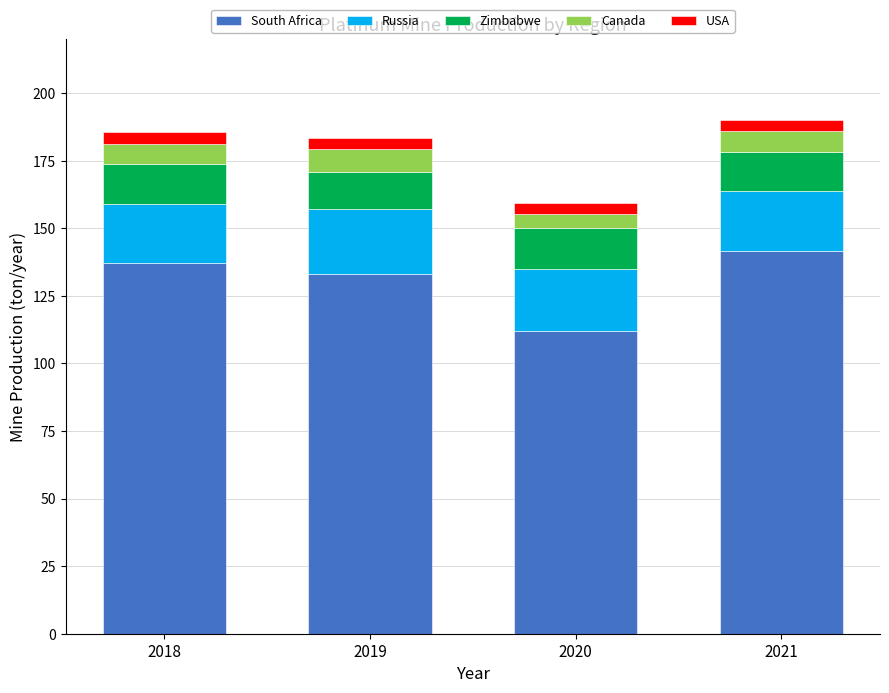

Reading left to right, list the values for the South Africa series.

137.1	133.0	112.0	141.6